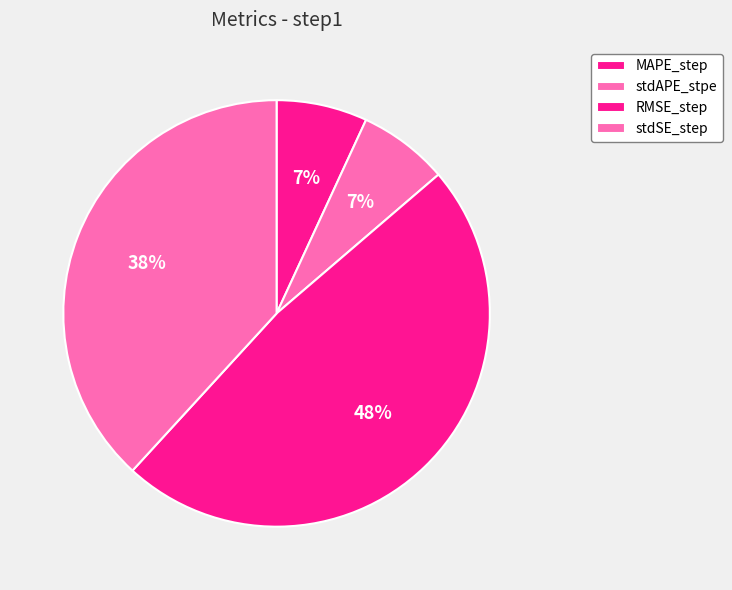

To the nearest percent, what percentage of the pie is stdAPE_stpe?

7%